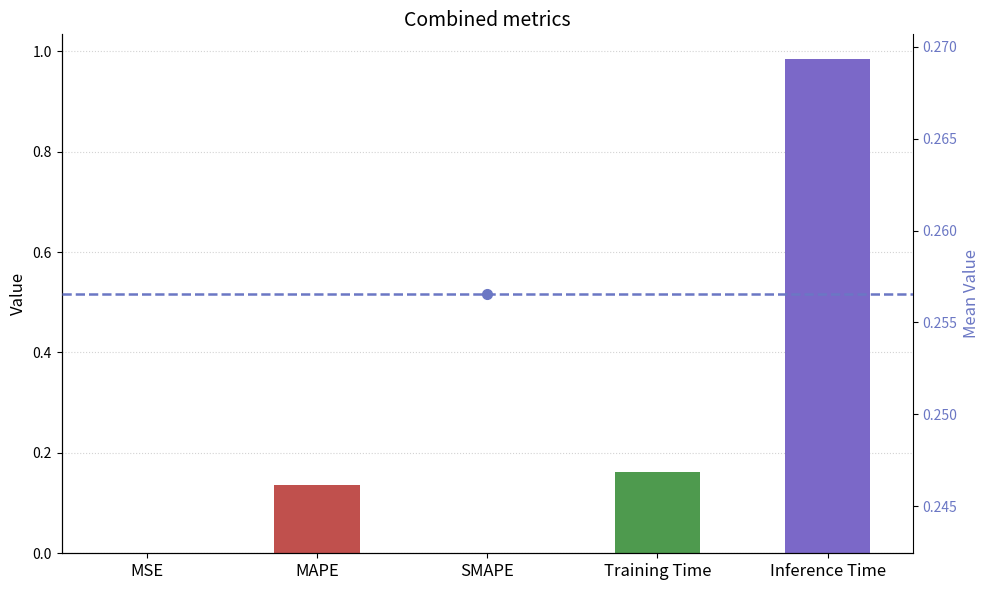

The chart shows a value of 1.0 at Inference Time. True or false?

True